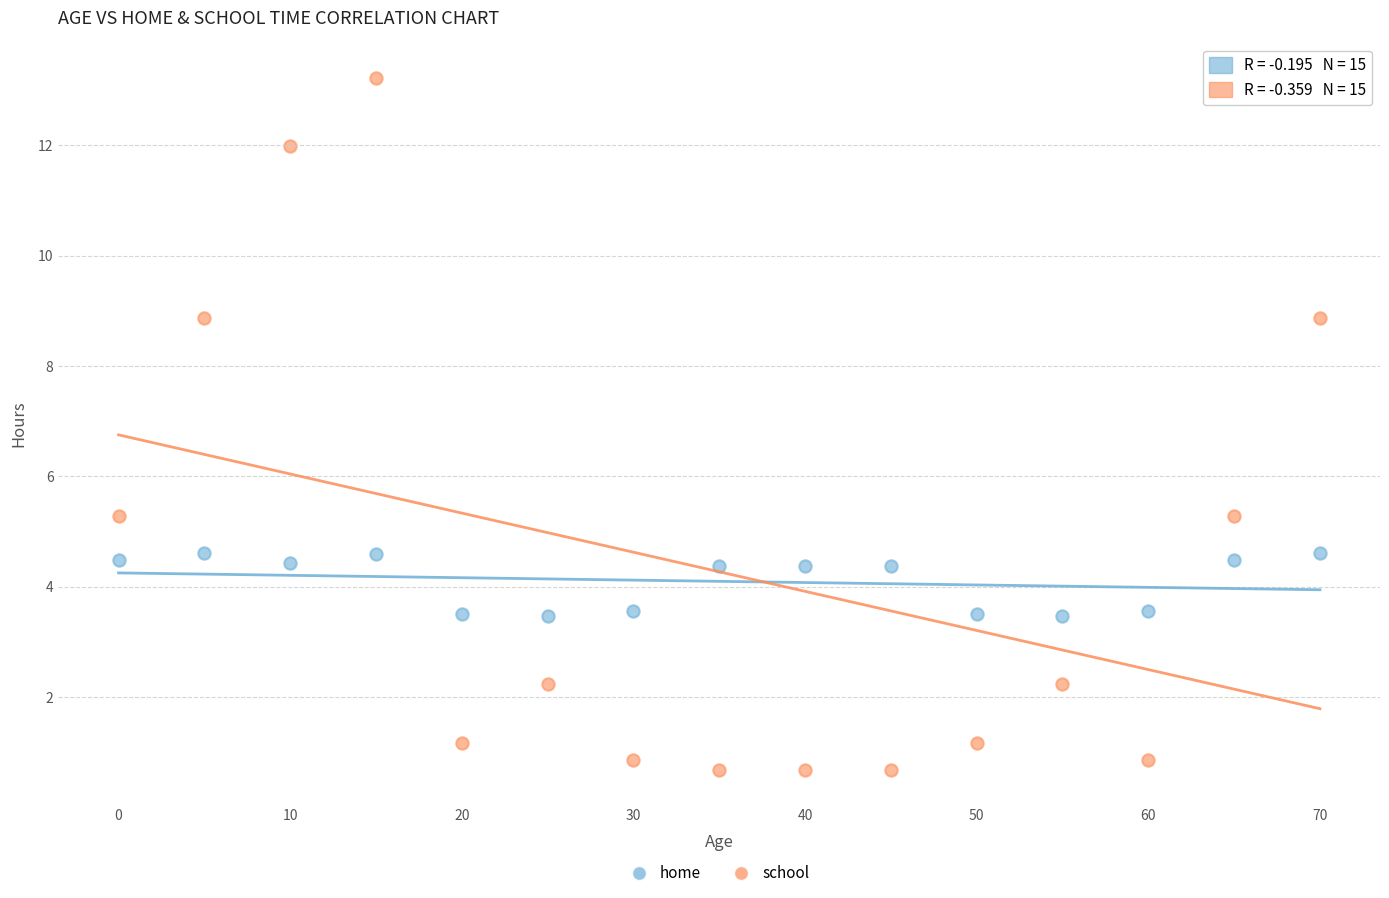

What are all the series names shown in the legend?

home, school